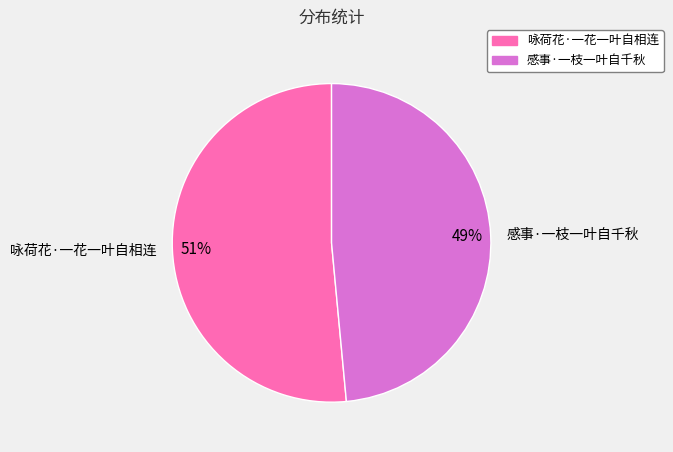

Which category accounts for the majority?

咏荷花·一花一叶自相连